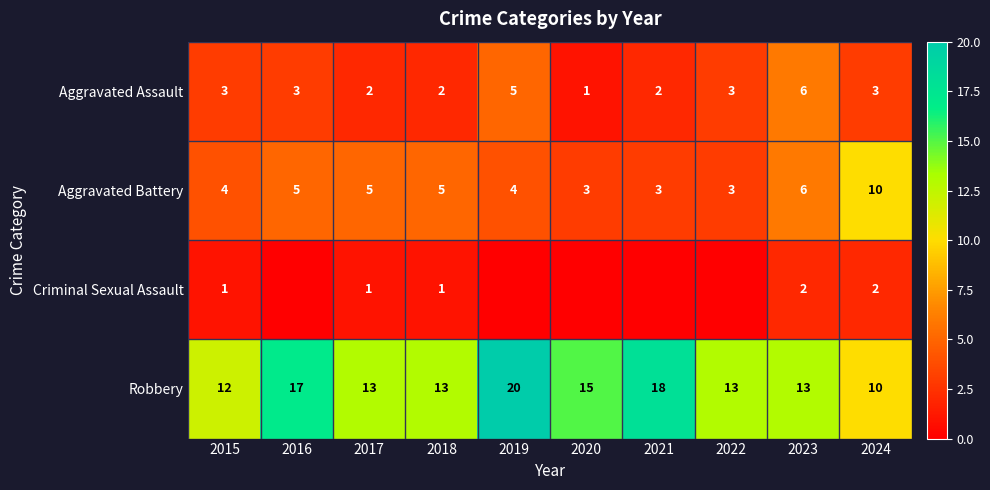

How many series are shown in this chart?

4